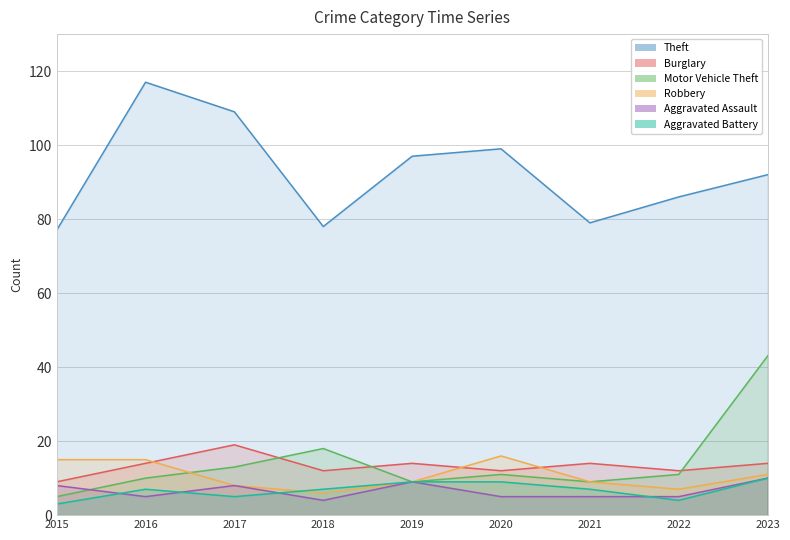

True or false: Motor Vehicle Theft has more than 2 interior local peaks.

False